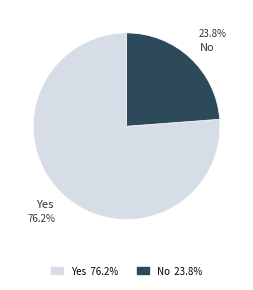

How many slices are in this pie chart?

2